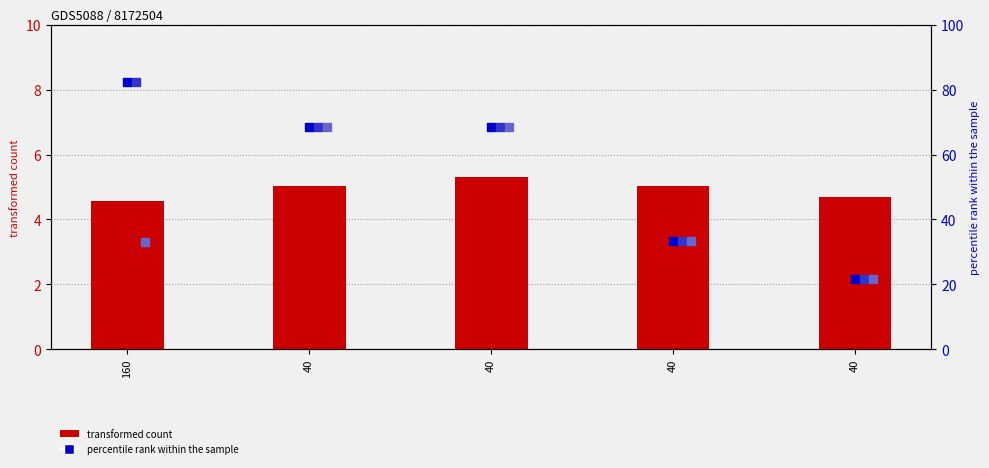

Which series has the largest total across all categories?

col_1 (percentile rank)